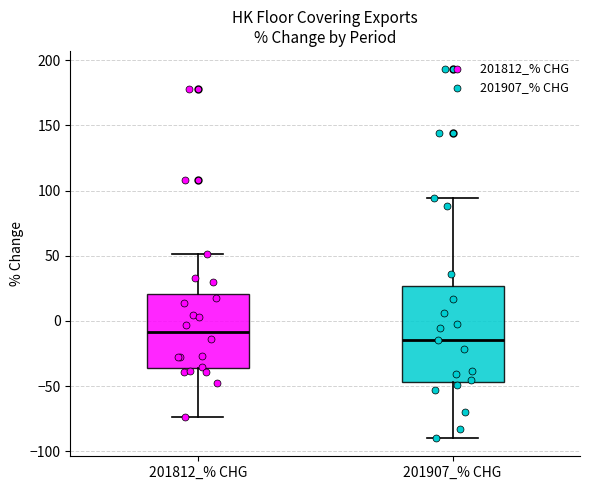

Reading left to right, read every box against the y-axis: the position of its median line, the range the box covers, and the ends of its whiskers. The values are not printed on the chart, so give them approximately, as read against the axis.

201812_% CHG: median -10, box -35 to 20, whiskers -75 to 50
201907_% CHG: median -15, box -45 to 25, whiskers -90 to 95